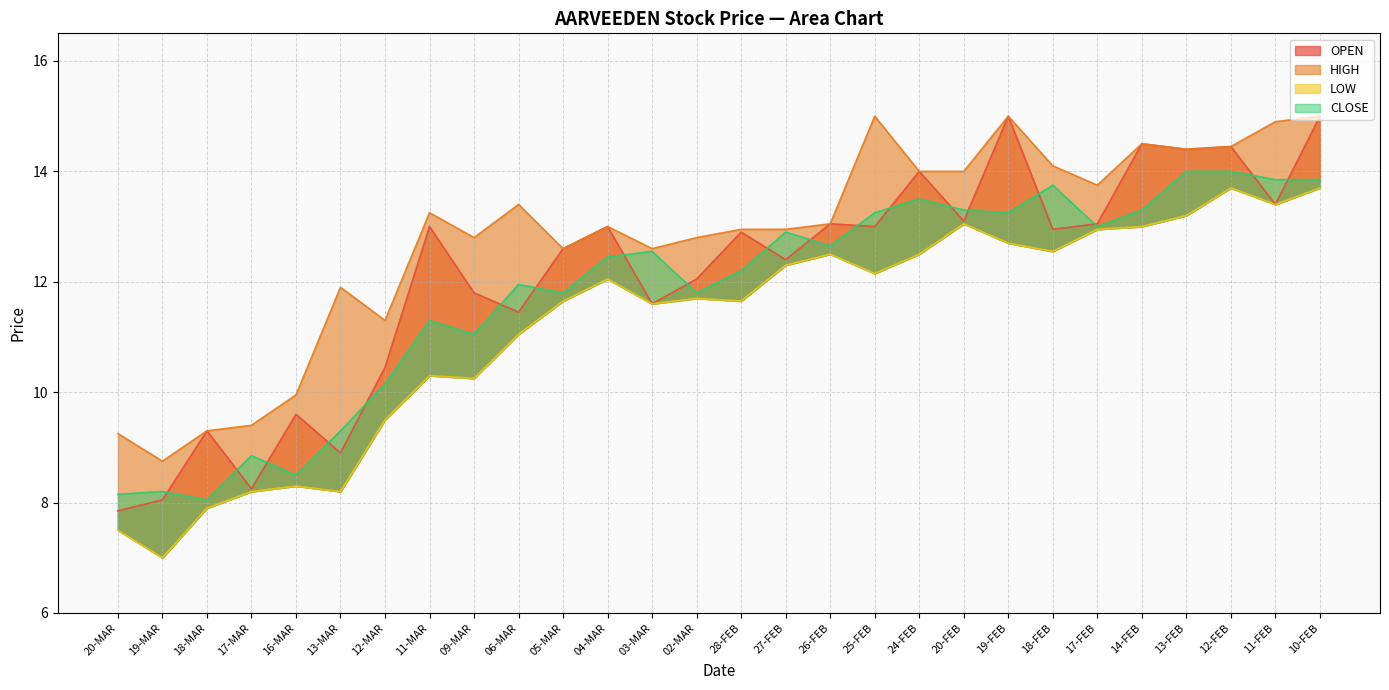

The LOW series shows 3.3 at 13-FEB. True or false?

False